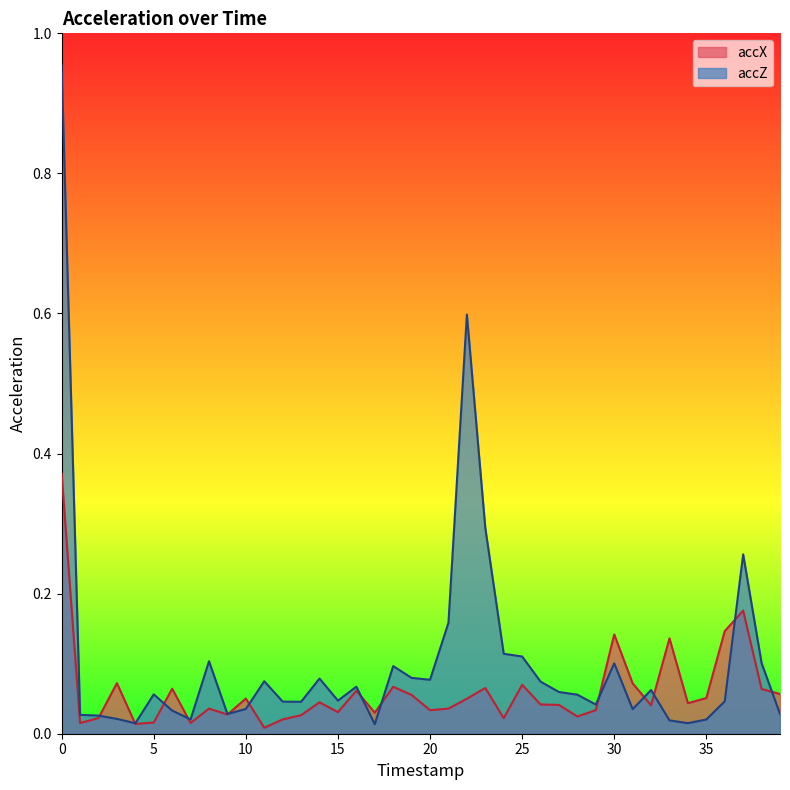

How many intersections are there between accZ and accX?

13